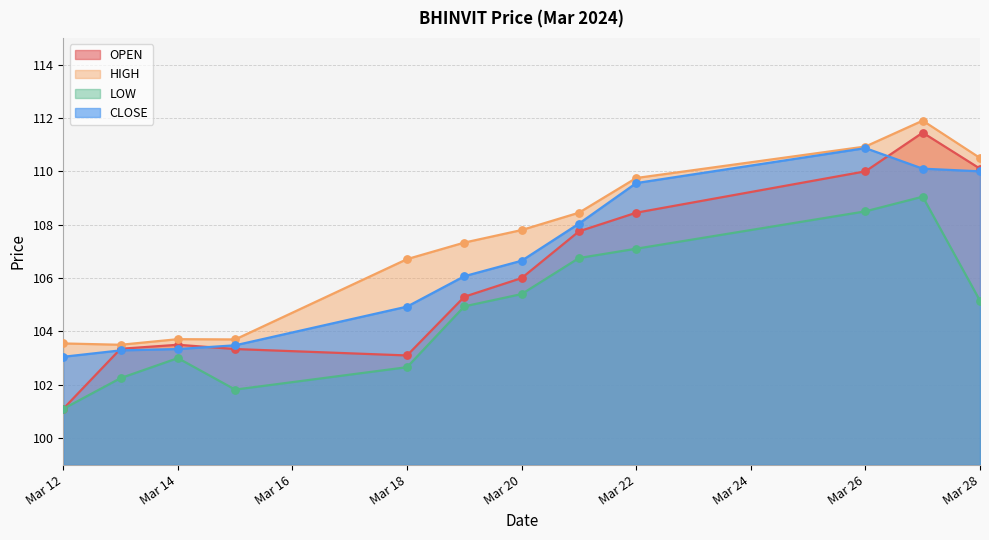

Which series reaches the maximum Y coordinate?

HIGH